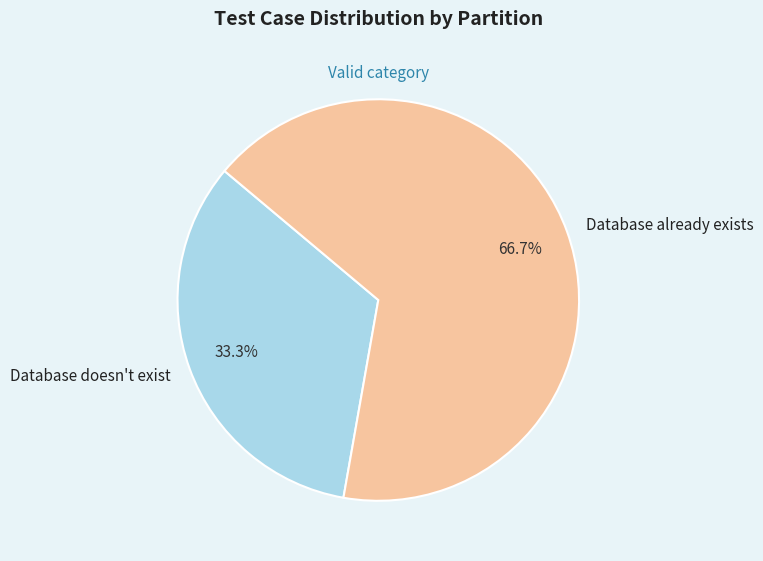

To the nearest percent, what percentage of the pie is Database already exists?

67%